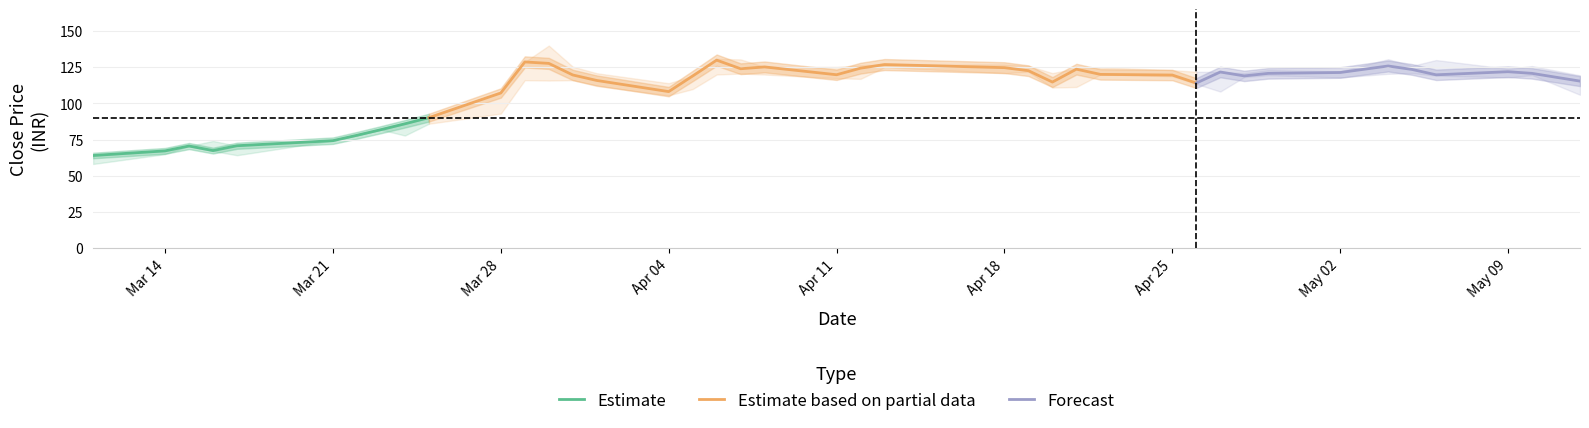

What is the value of the Close point at the 3rd from the left?

70.6